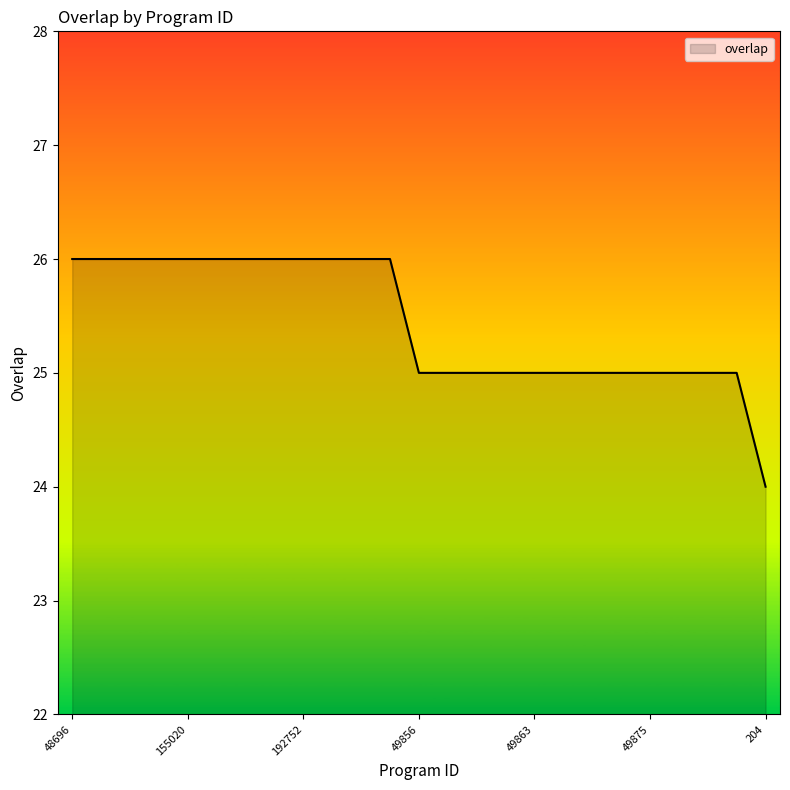

What is the greatest value displayed?

26